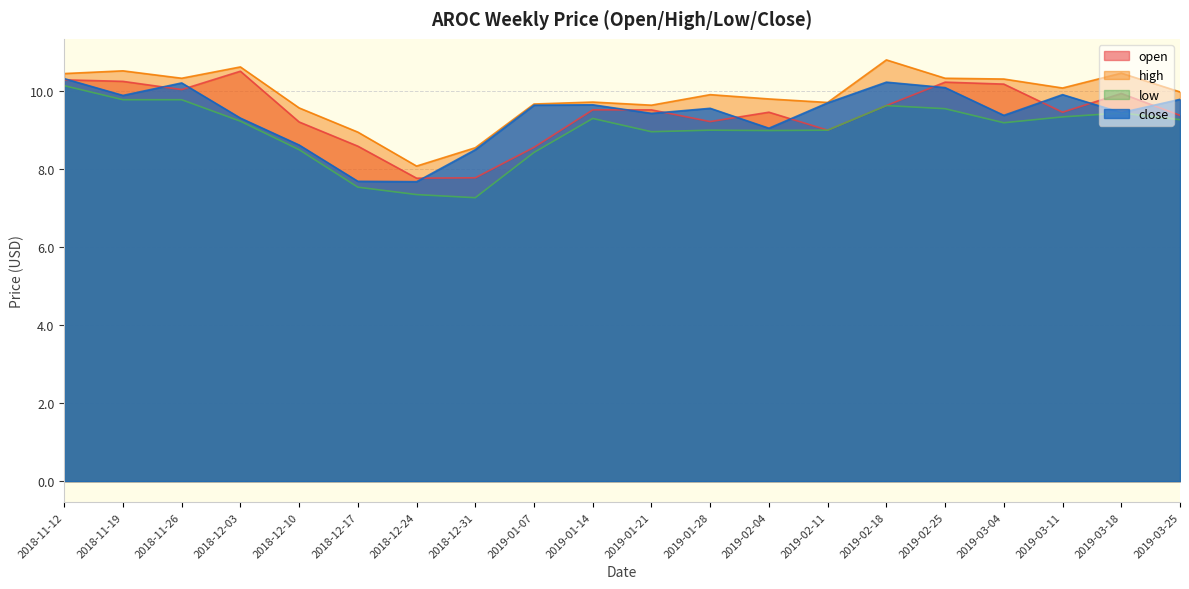

At which category is the sum across all series the highest?

2018-11-12